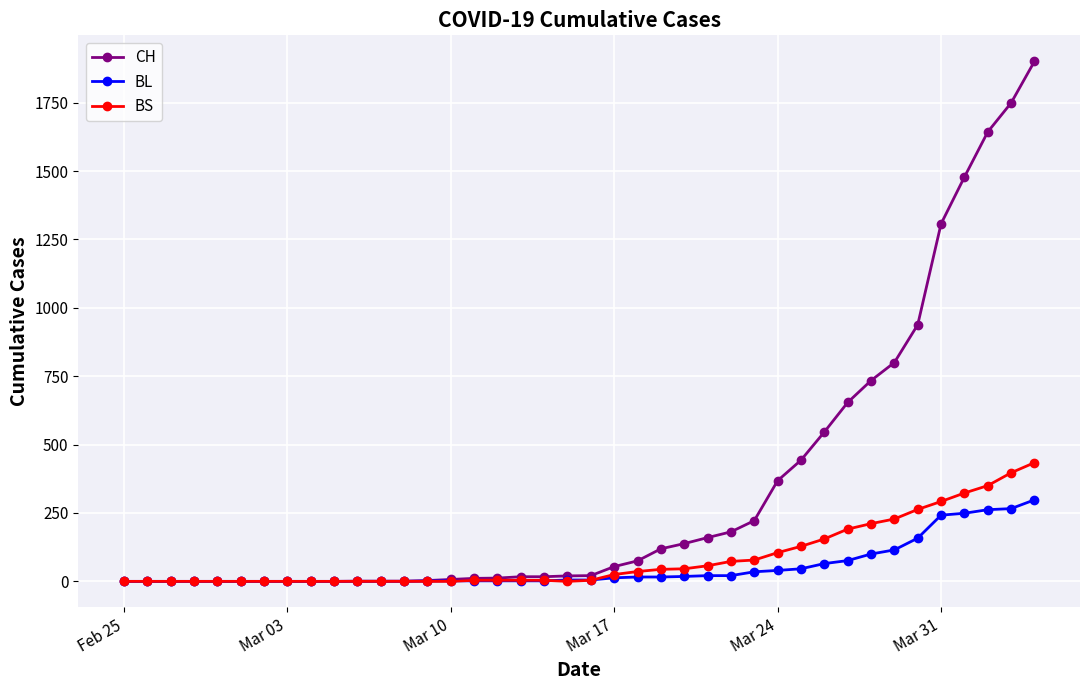

Which series has the widest spread of values?

CH